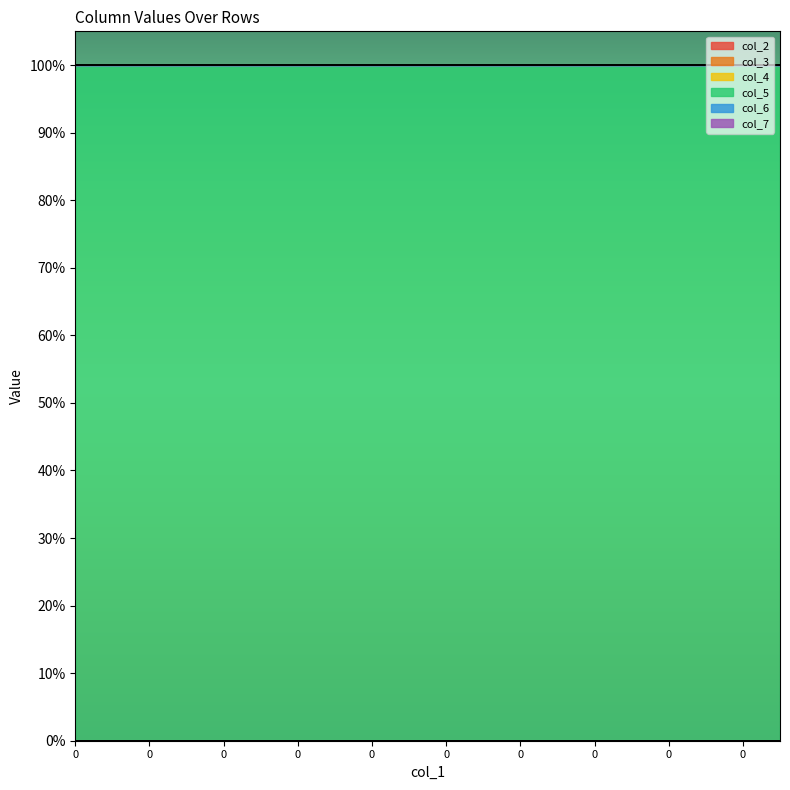

True or false: col_6 has more than 0 points higher than both neighbors.

False